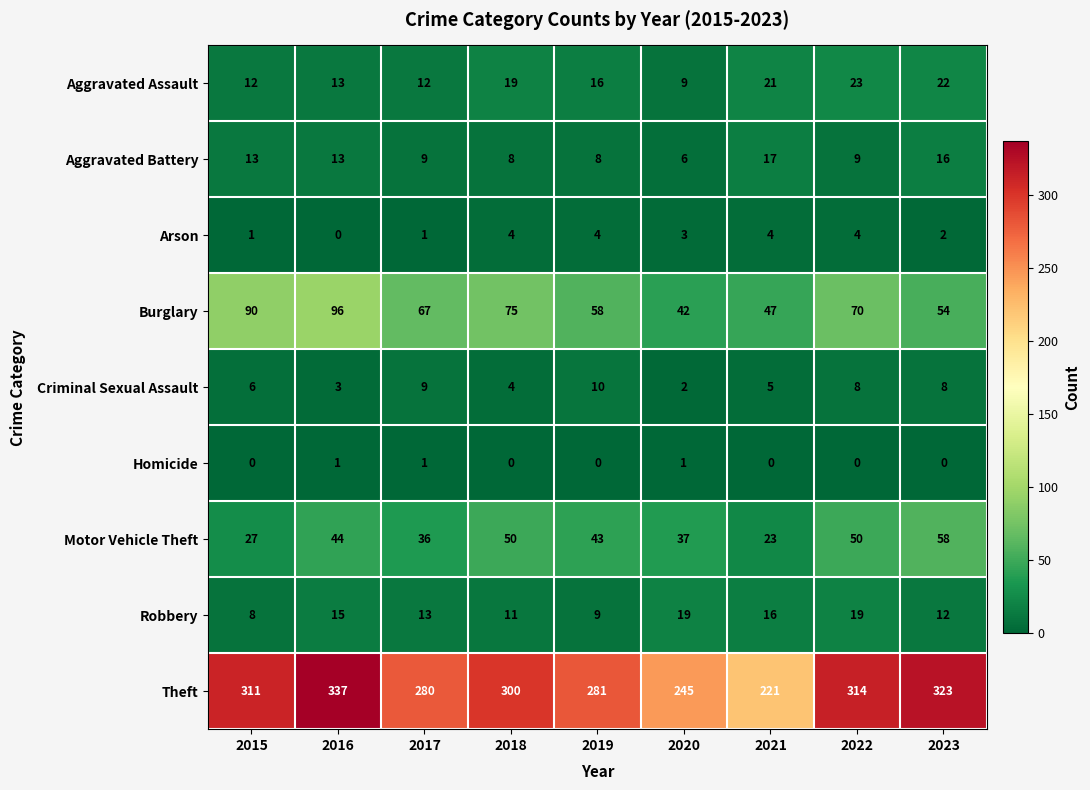

The value of Theft at 2019 is 87. True or false?

False